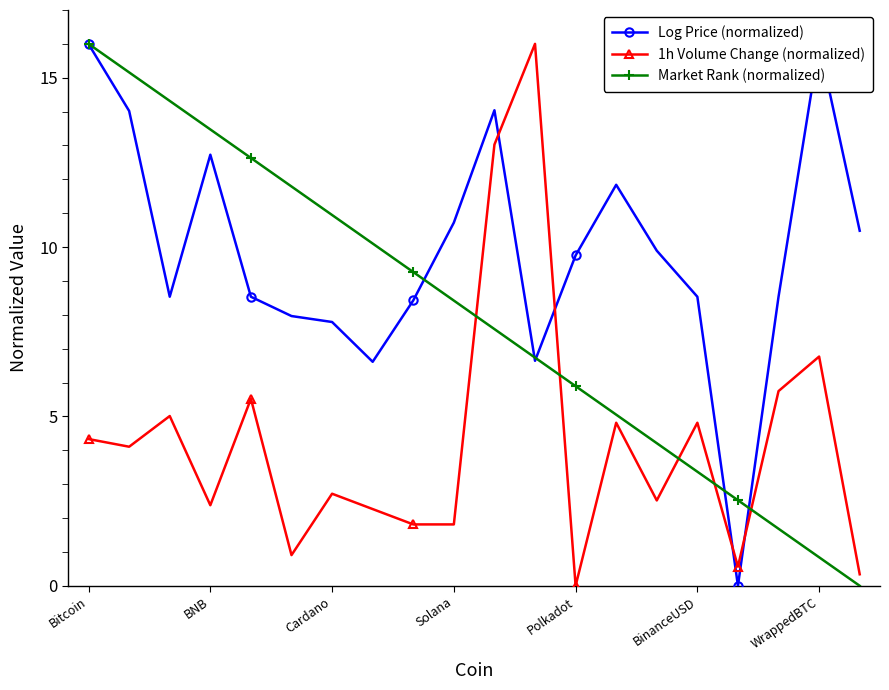

Count the number of data series in this chart.

3